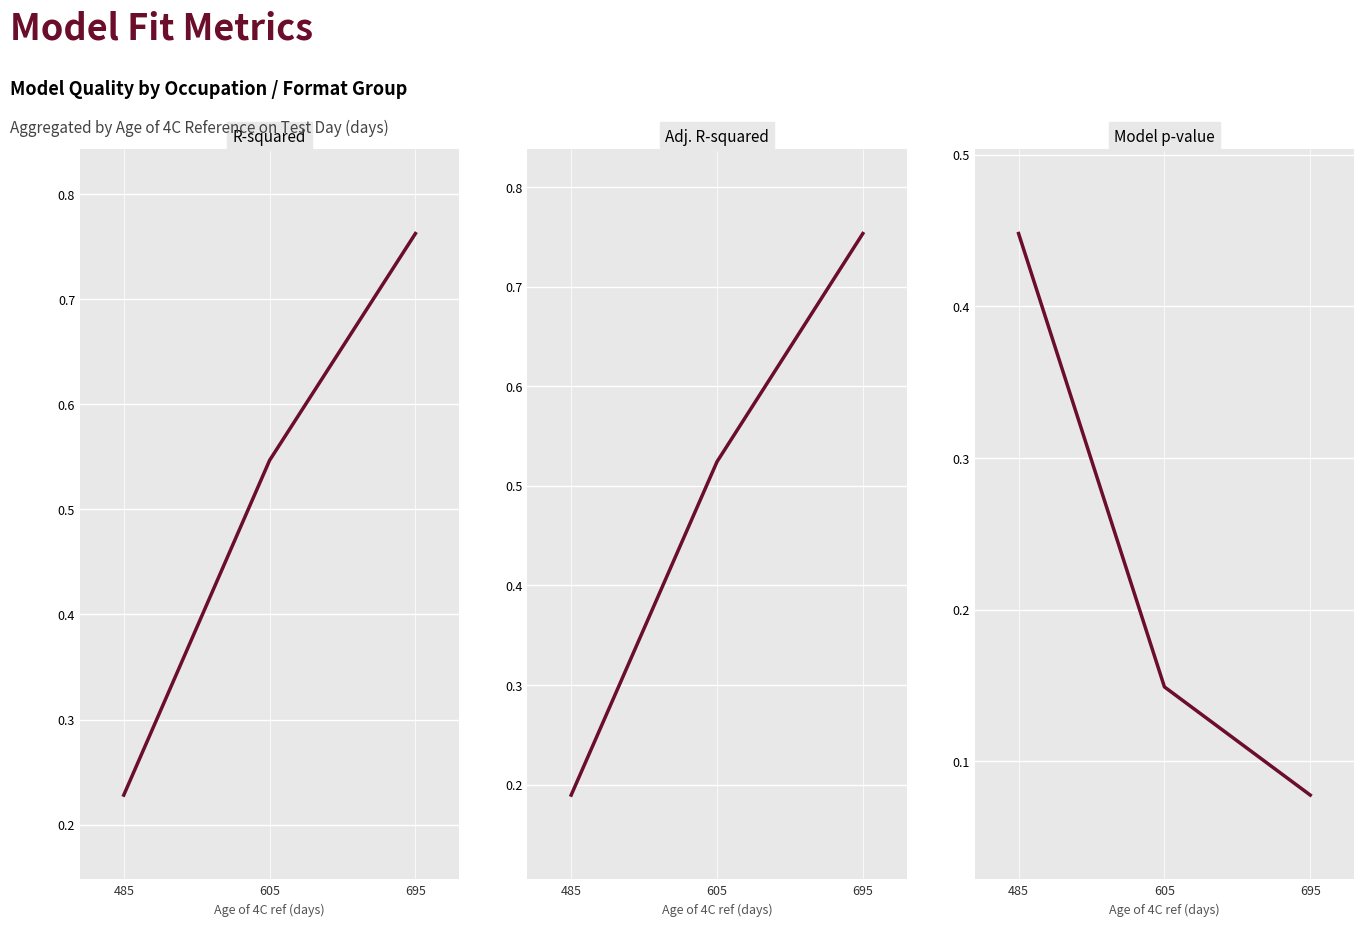

Reading left to right, list all the values displayed in this chart.

R-squared: 485=0.2	605=0.5	695=0.8
Adj. R-squared: 485=0.2	605=0.5	695=0.8
Model p-value: 485=0.4	605=0.1	695=0.1